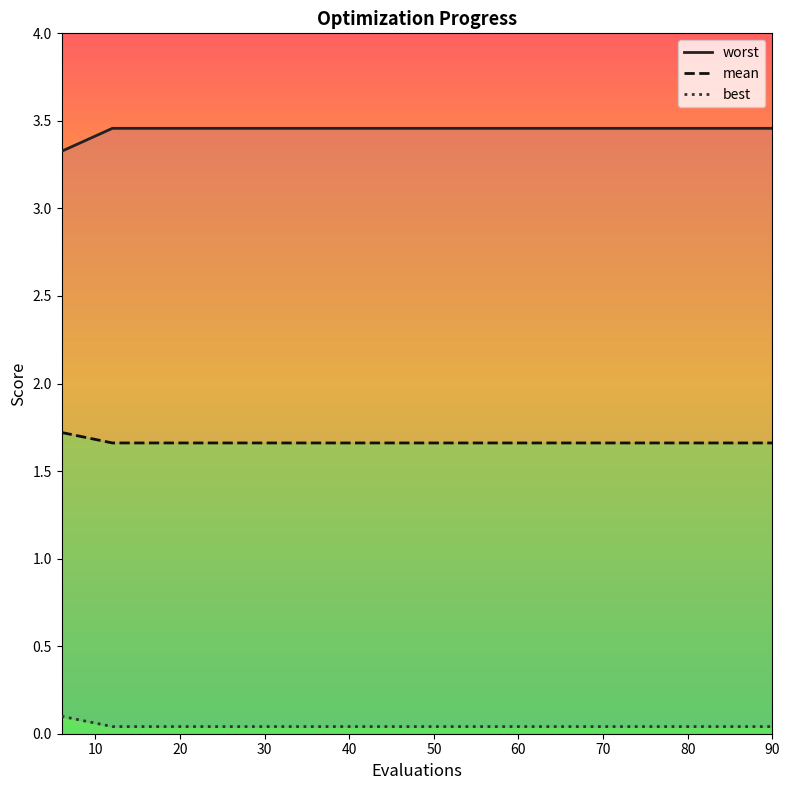

Reading left to right, extract all data points from this chart.

worst: 3.3	3.5	3.5	3.5	3.5	3.5	3.5	3.5	3.5	3.5	3.5	3.5	3.5	3.5	3.5
mean: 1.7	1.7	1.7	1.7	1.7	1.7	1.7	1.7	1.7	1.7	1.7	1.7	1.7	1.7	1.7
best: 0.1	0.0	0.0	0.0	0.0	0.0	0.0	0.0	0.0	0.0	0.0	0.0	0.0	0.0	0.0